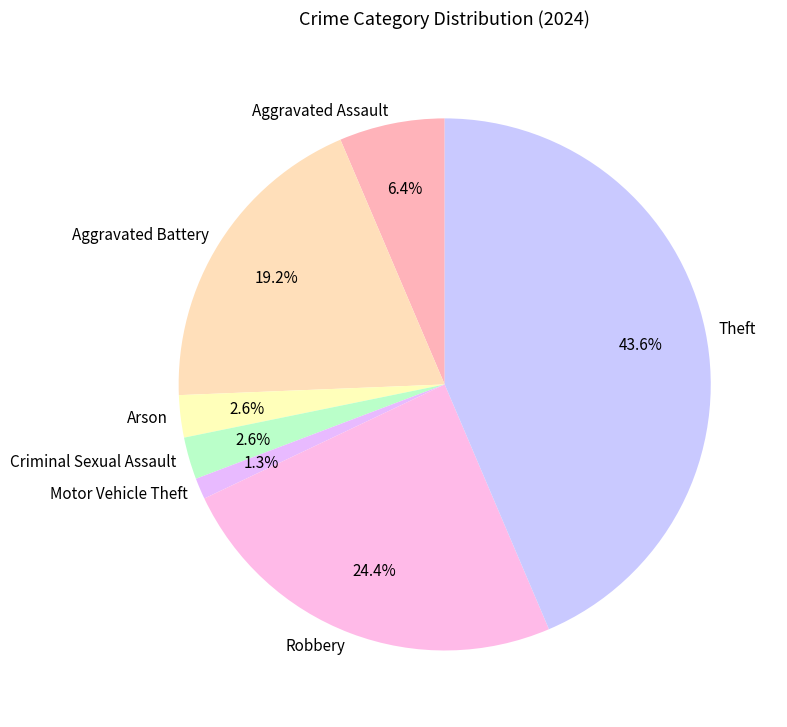

Approximately how many times larger is the value at Aggravated Assault compared to Aggravated Battery?

0.3